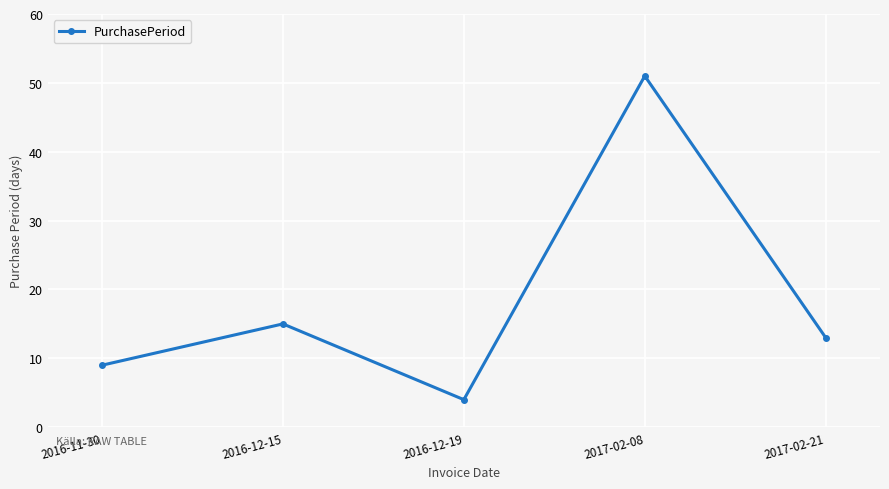

How many values are below 13?

2